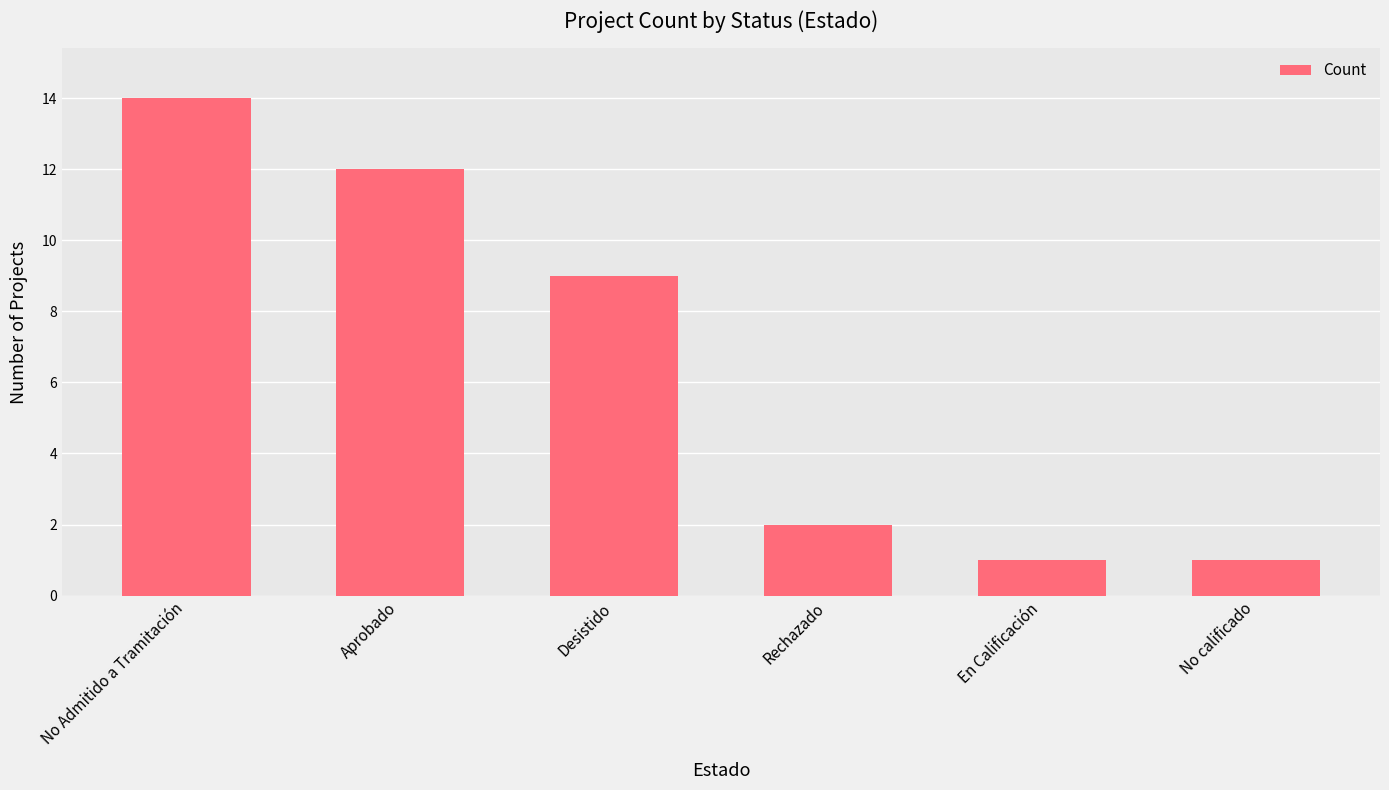

What is the sum of the values at No calificado and Rechazado?

3